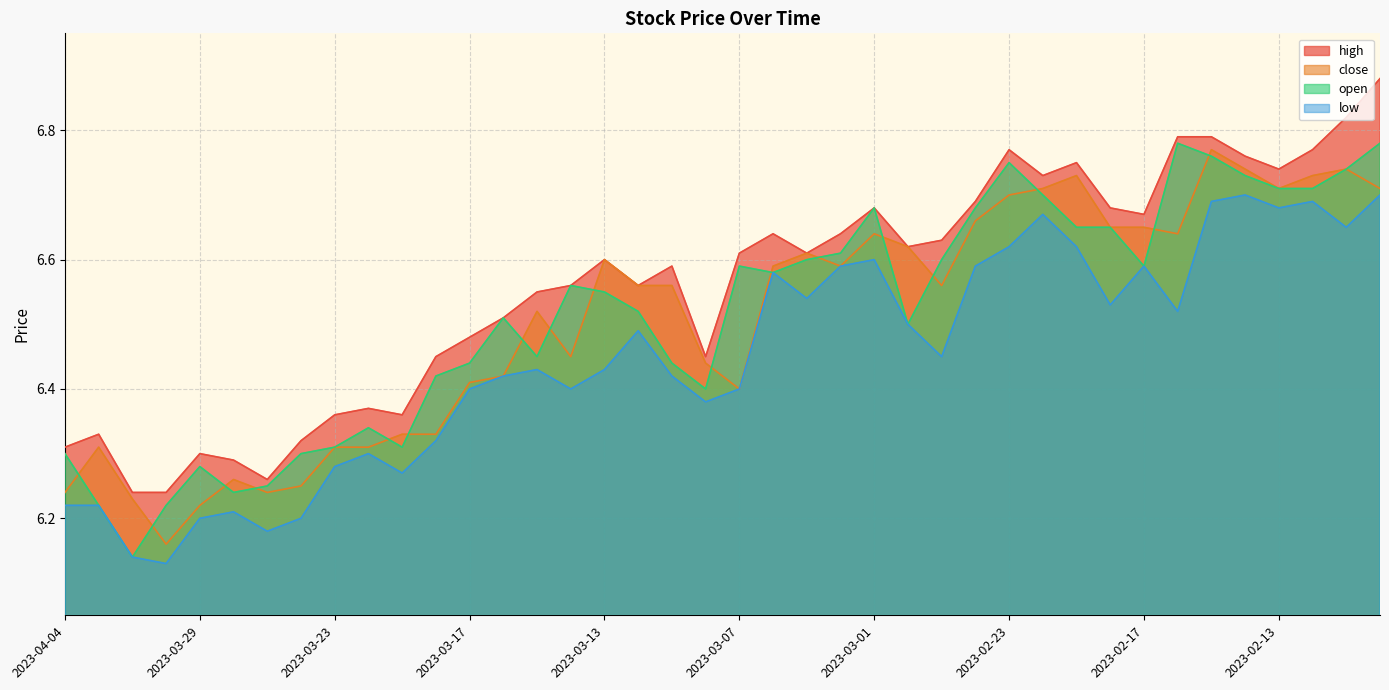

Is the value of close at 2023-02-22 greater than the value of open at 2023-02-28?

Yes